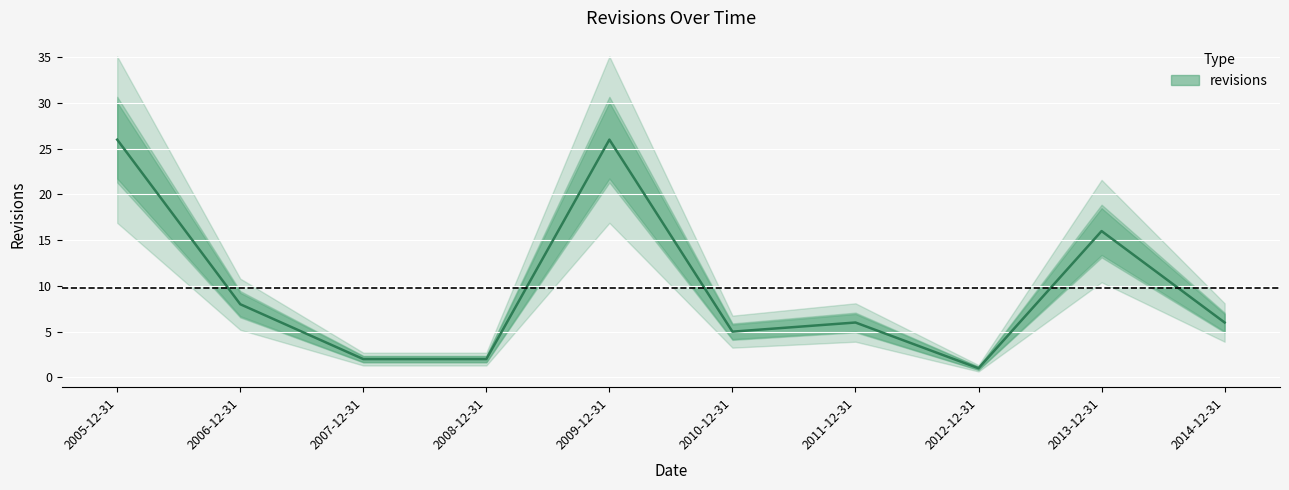

What is the average value?

10